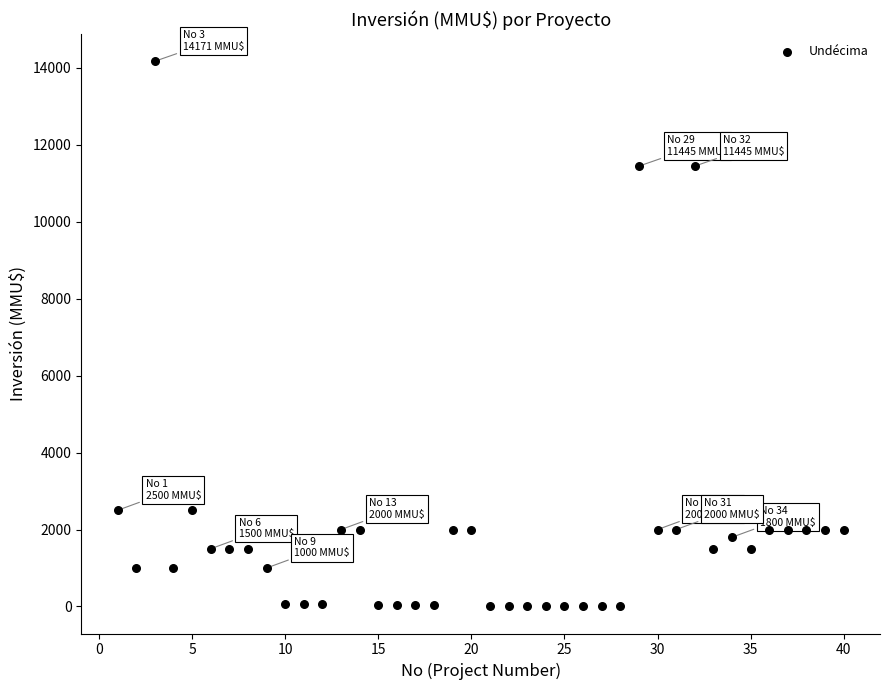

What is the range of Y values (max minus min)?

14165